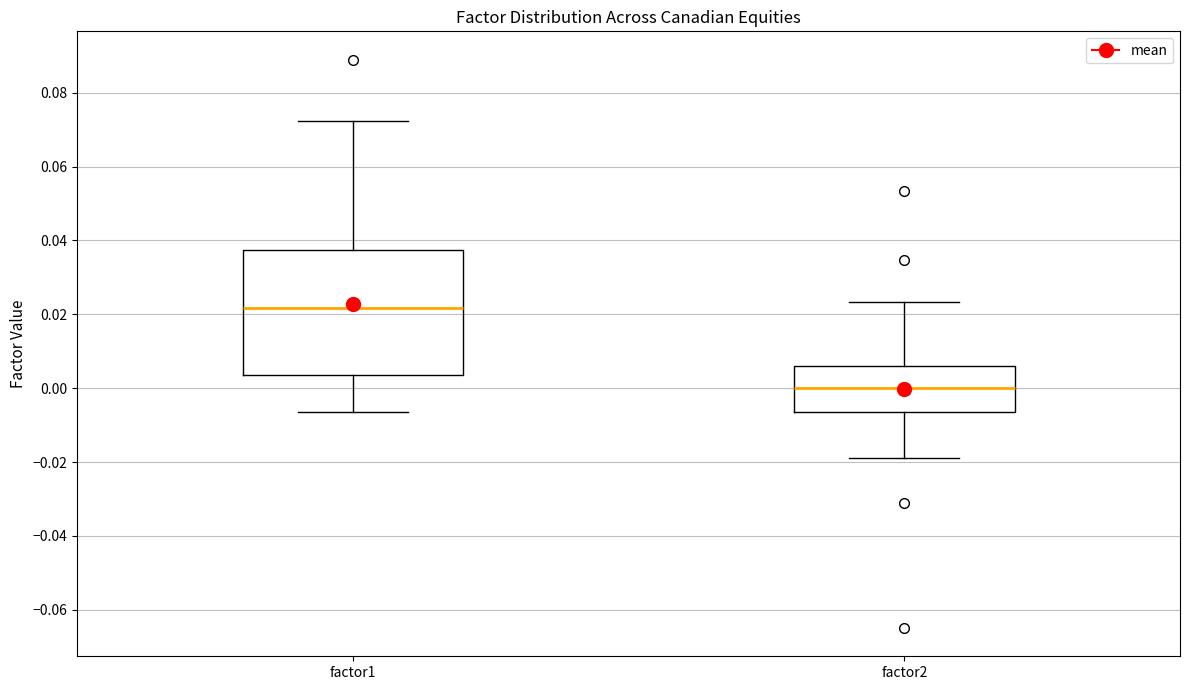

Which box is the tallest, from its lower edge to its upper edge?

factor1